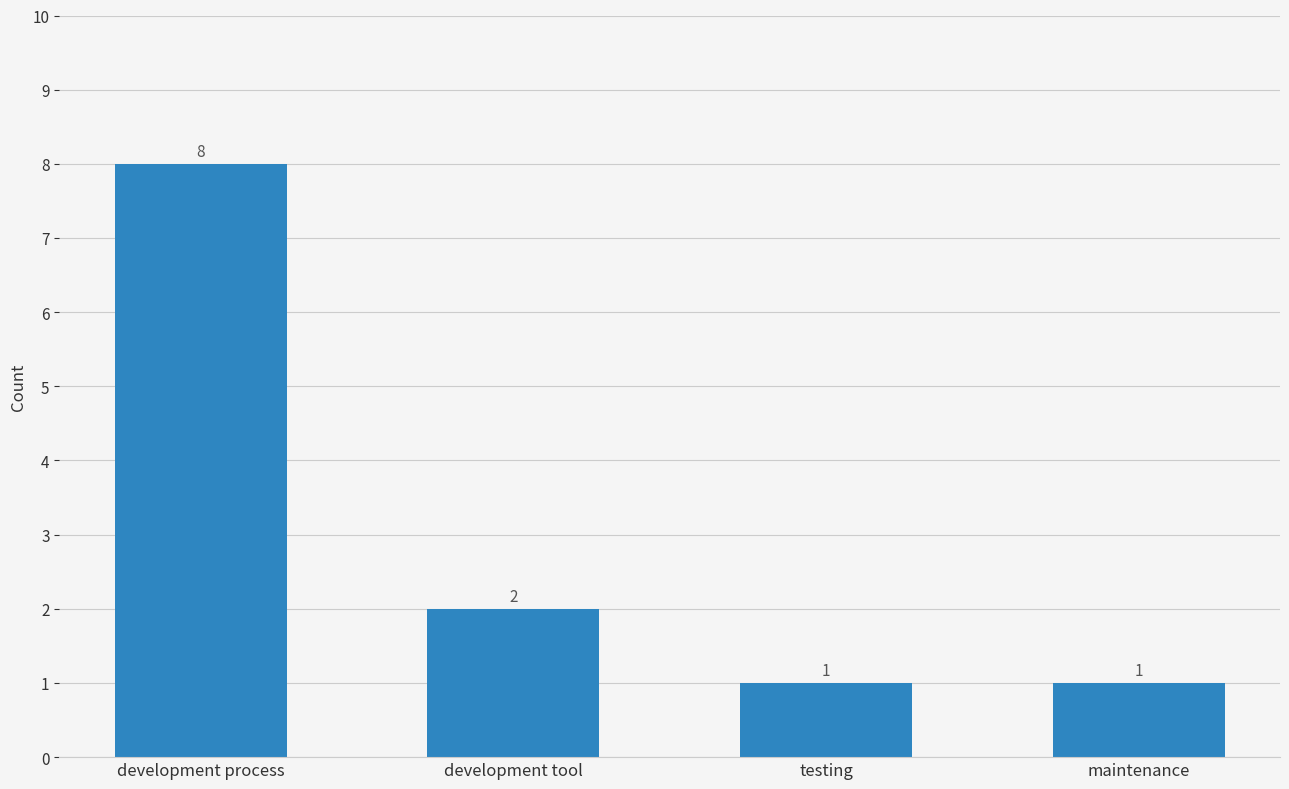

How many bars are there in total?

4